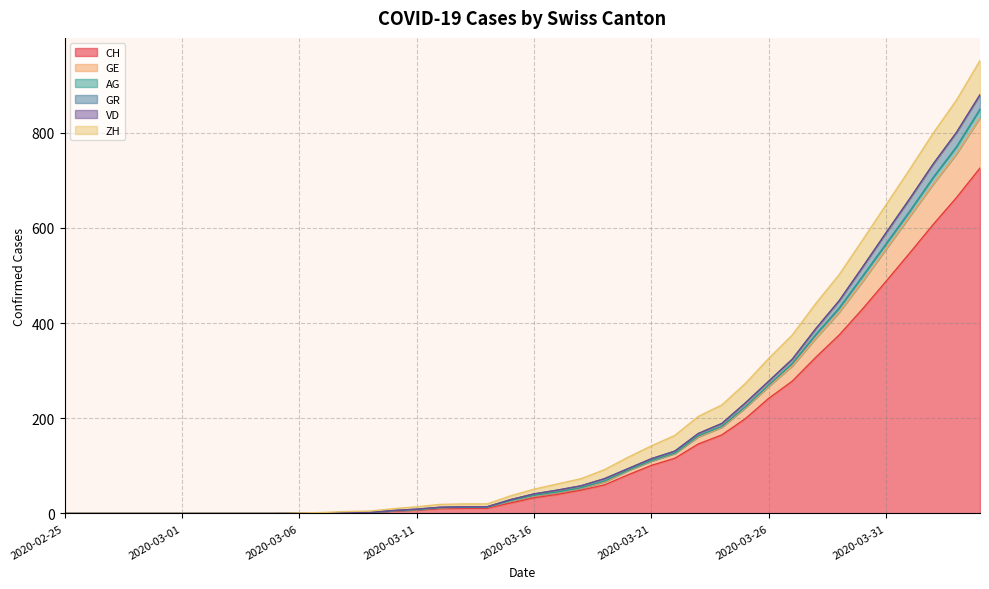

What is the difference between the highest and lowest values at 2020-03-12?

3